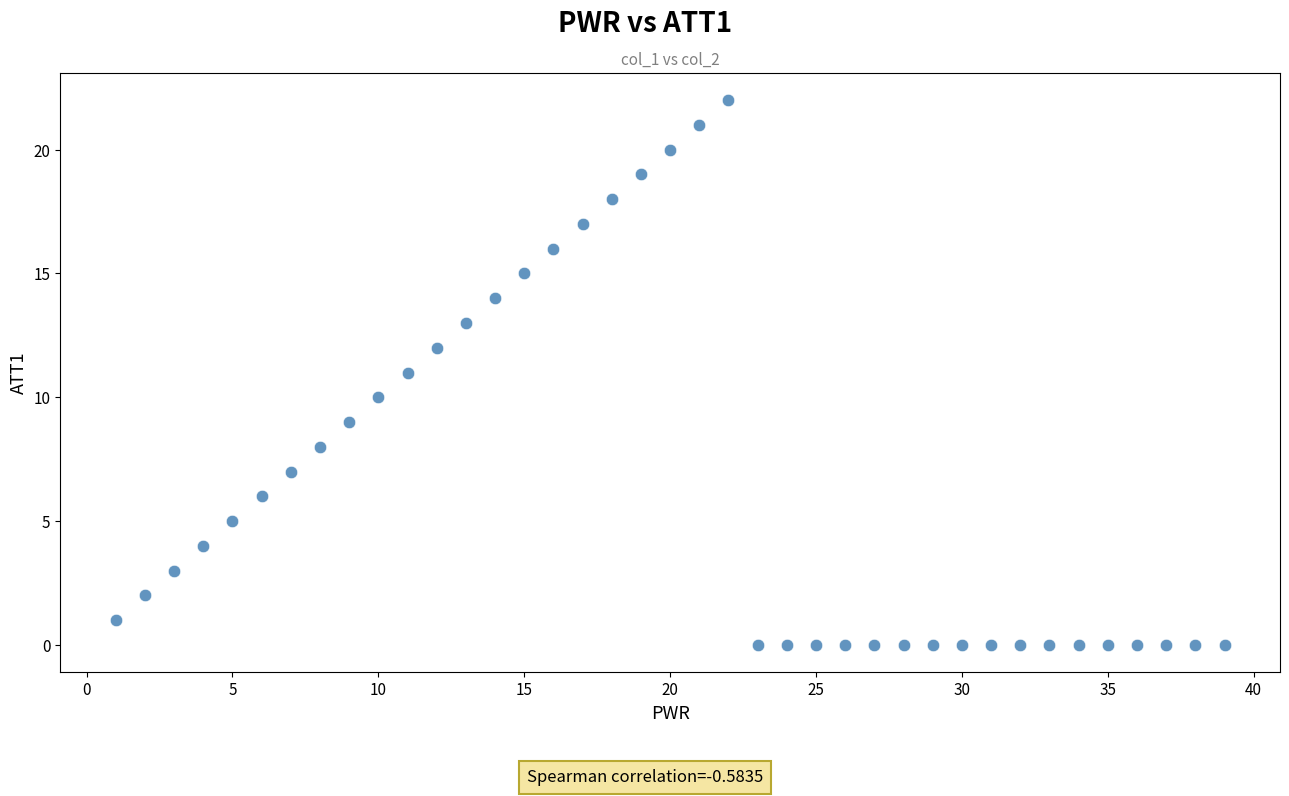

What is the range of Y values (max minus min)?

22